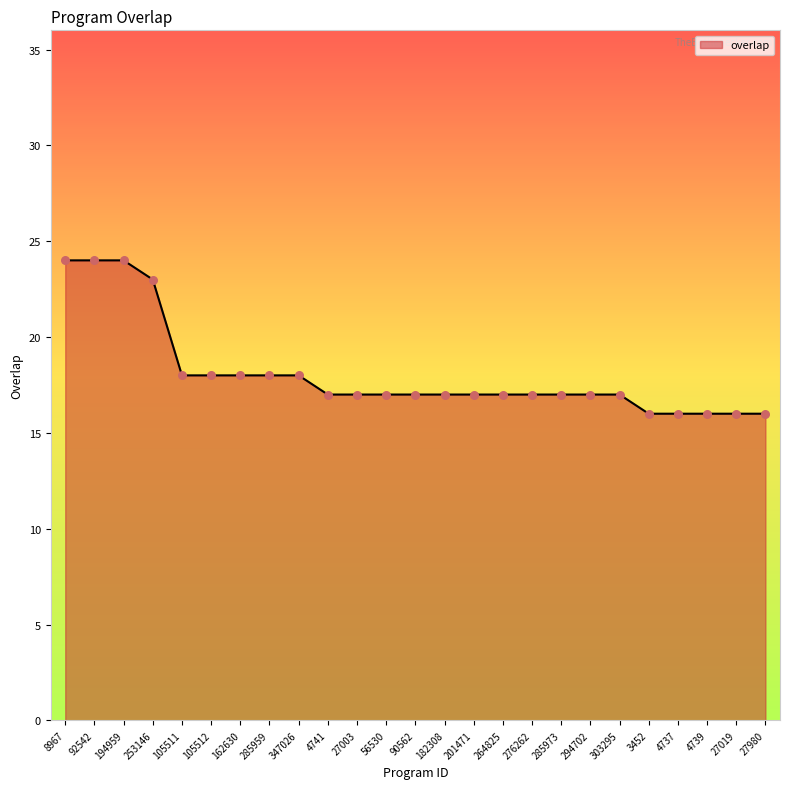

Between 27980 and 276262, which is larger?

276262